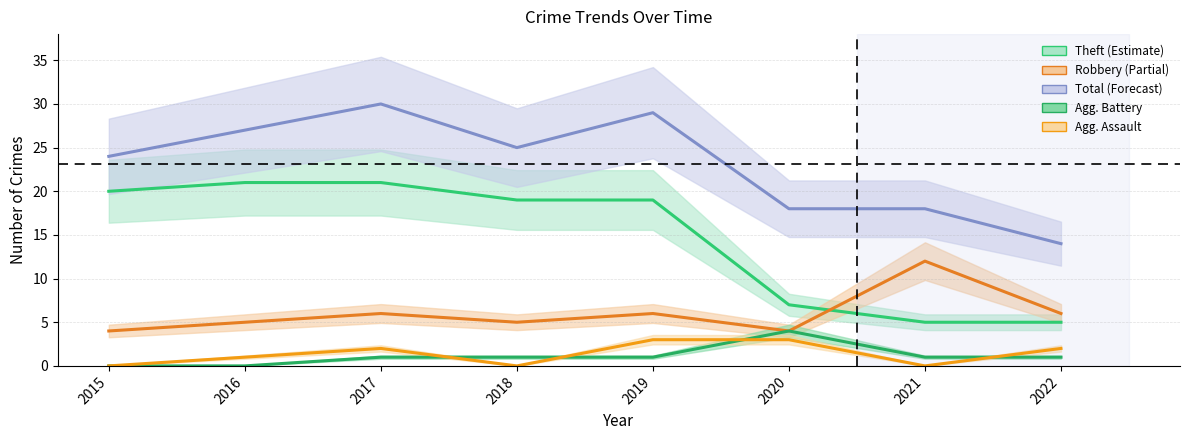

What is the value of the Aggravated Assault point at the 2nd from the left?

1